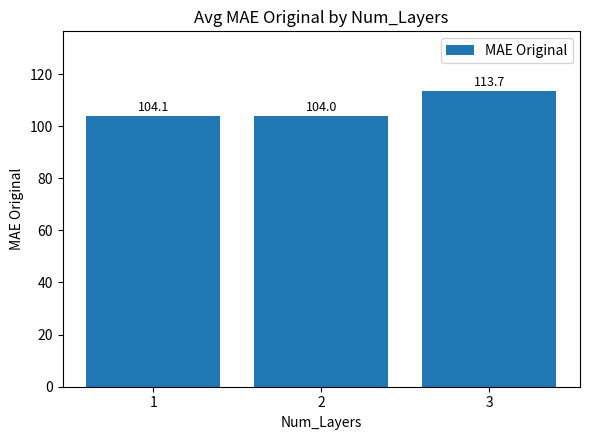

Between 2 and 1, which is larger?

1